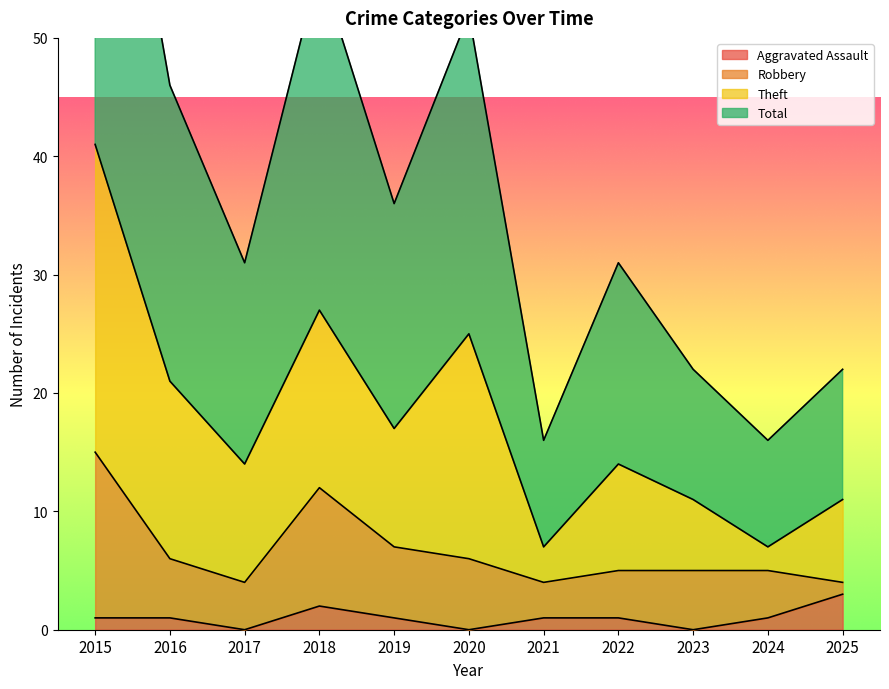

Where is Aggravated Assault nearest to the value 1?

2015